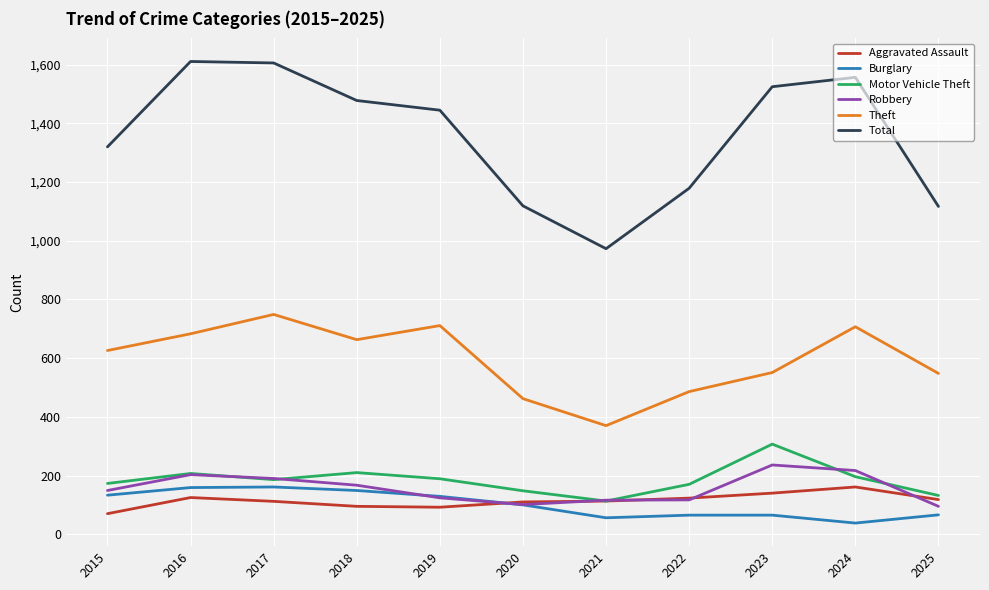

At how many categories does at least one series exceed 1311?

7